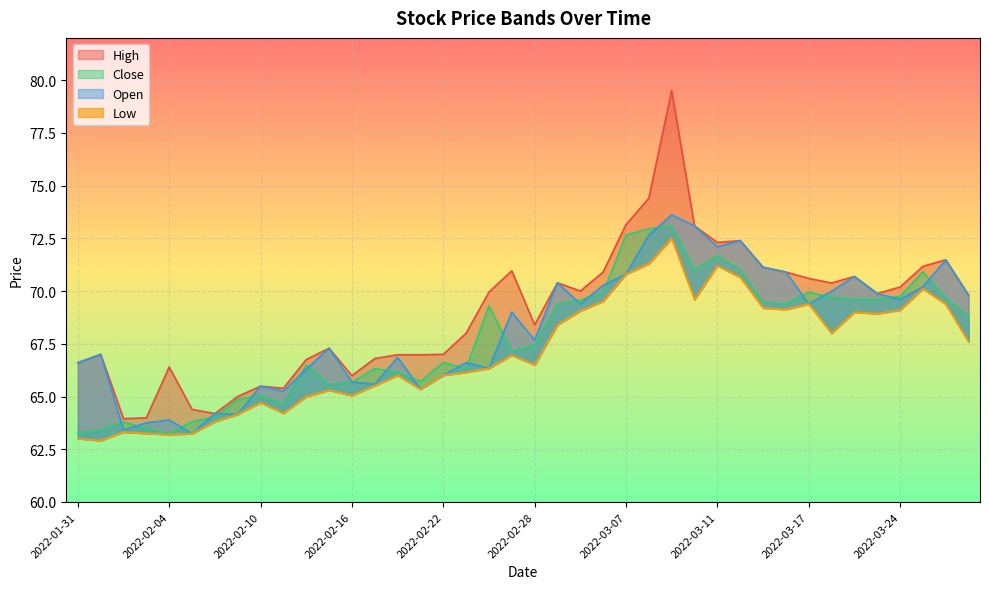

List the series in order of their overall mean, highest first.

High, Open, Close, Low